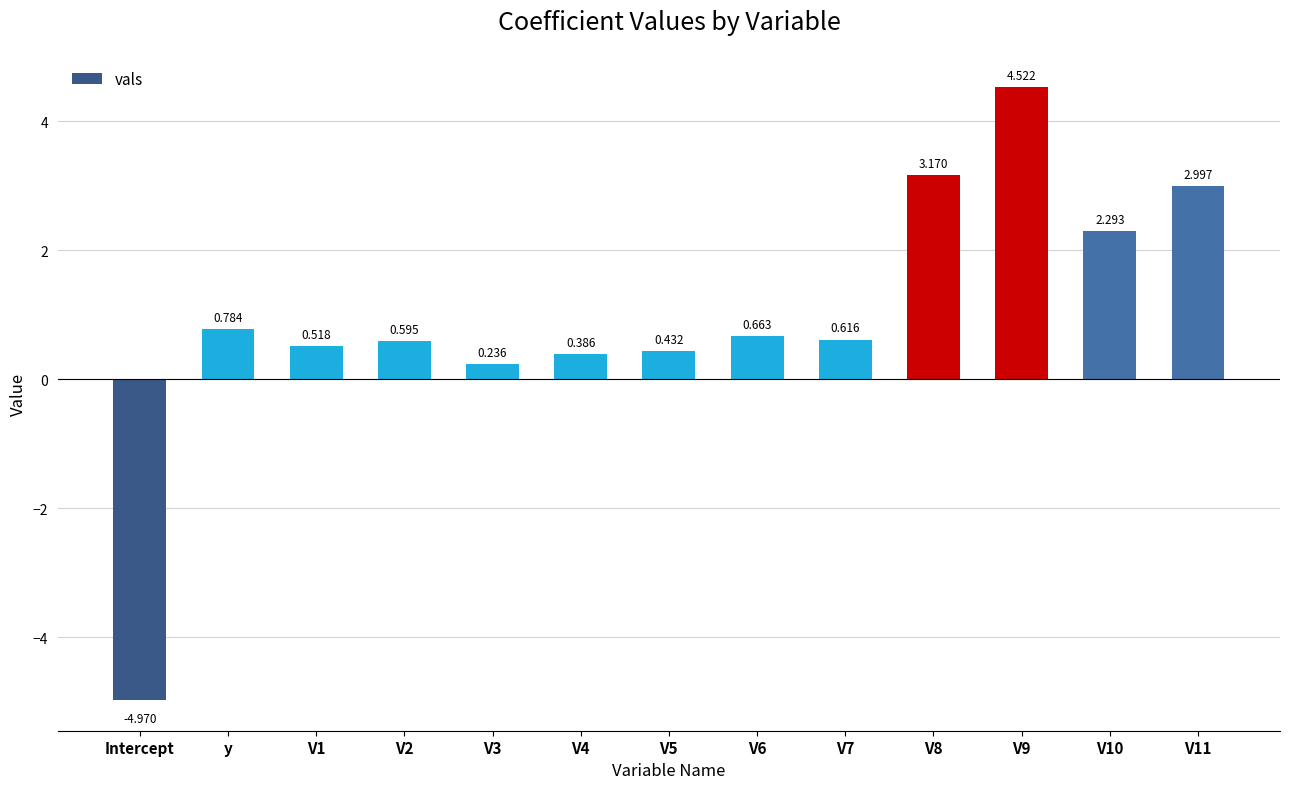

How many values are below zero?

1